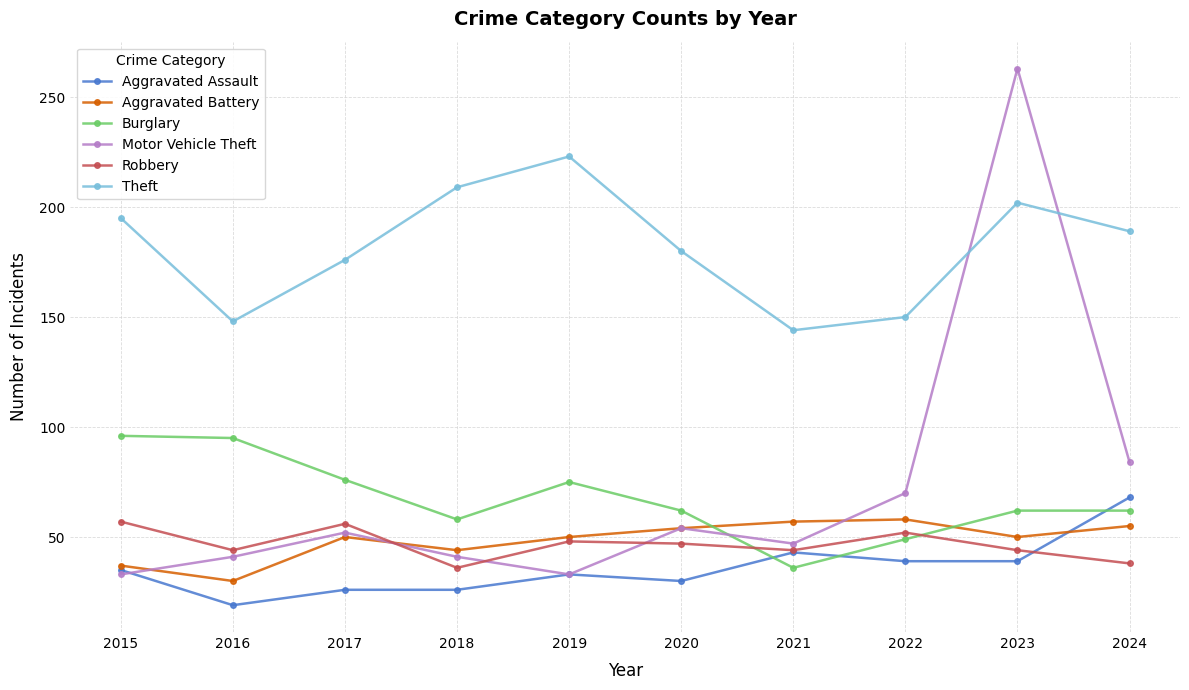

Is it true that Robbery equals 36 at 2018?

True